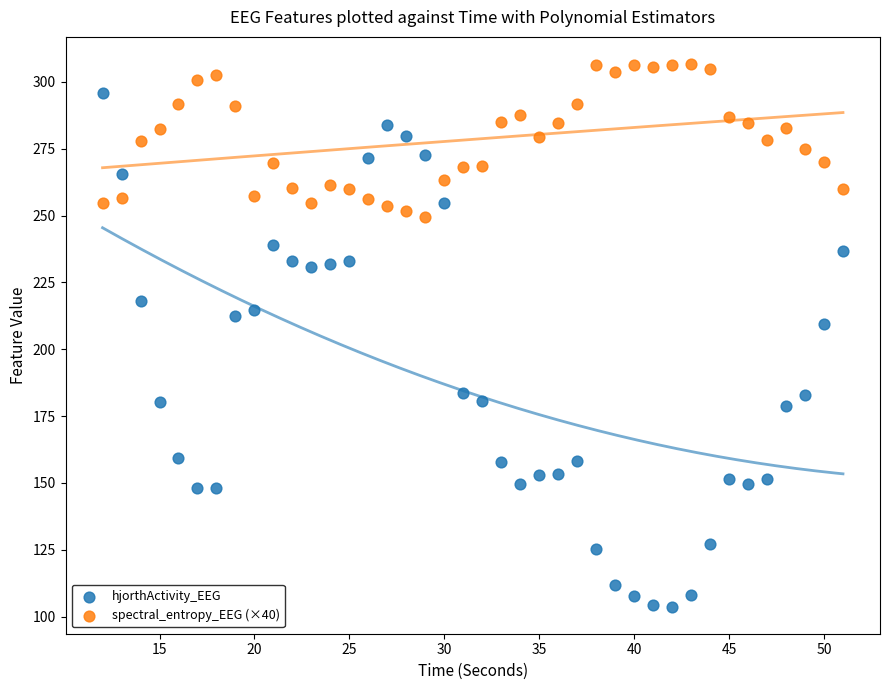

Across all data points, what is the range of Y values (max minus min)?

203.0